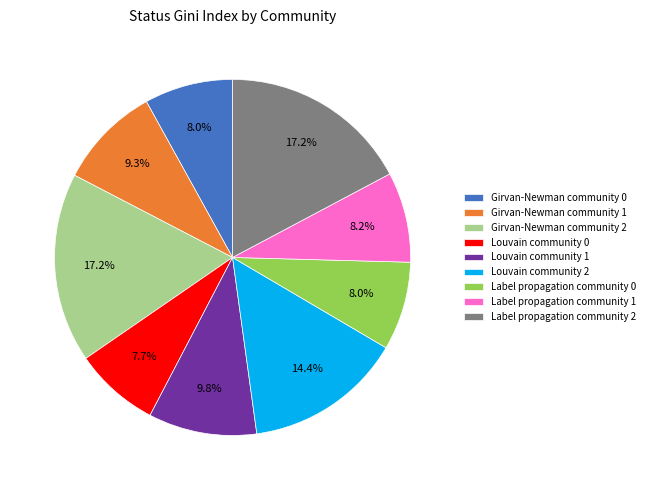

How many slices are in this pie chart?

9